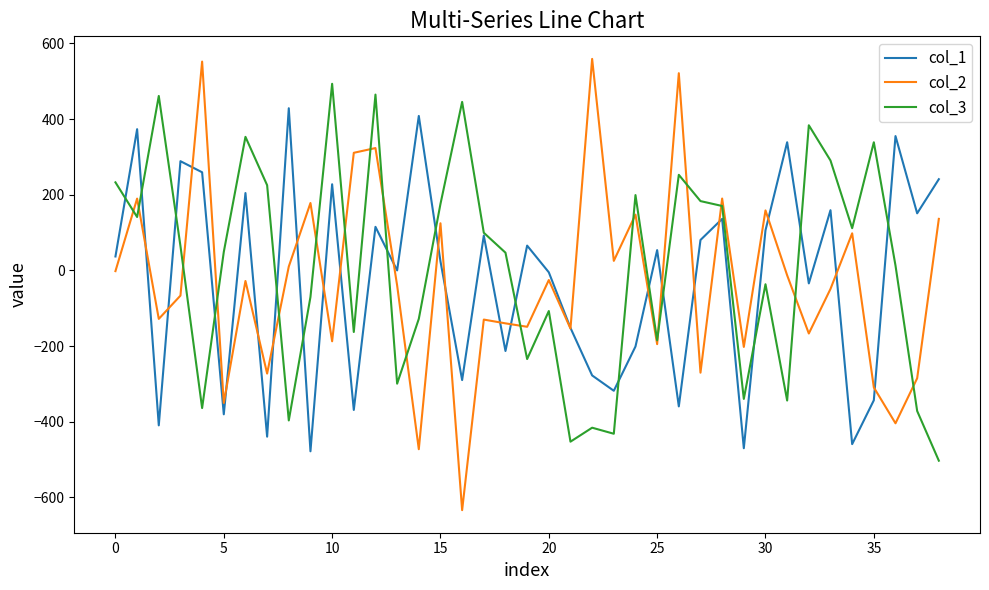

List the series in order of their peak value, lowest first.

col_1, col_3, col_2